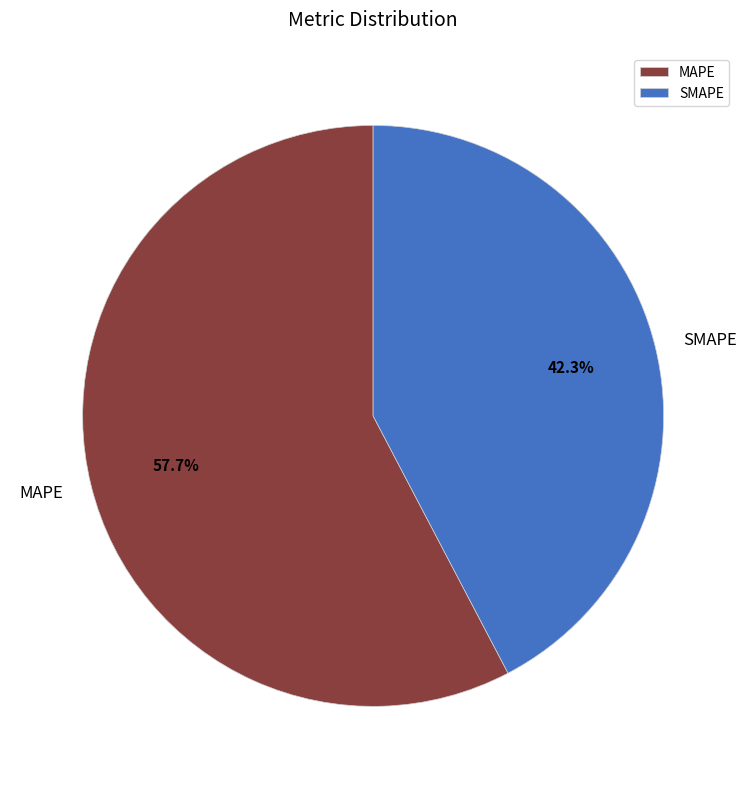

The SMAPE slice represents 42% of the pie. True or false?

True